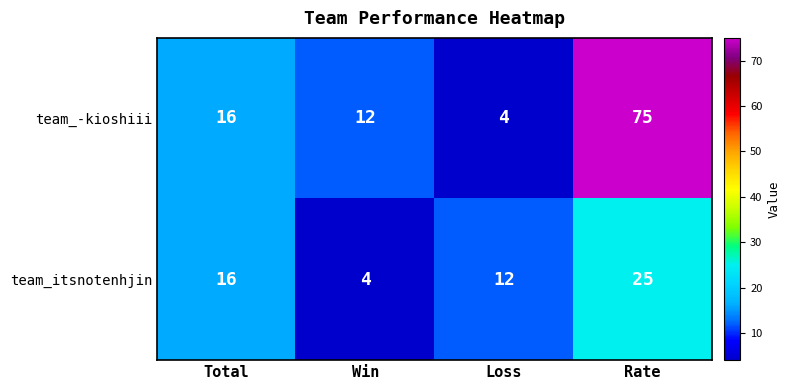

At how many categories does at least one series exceed 25?

1